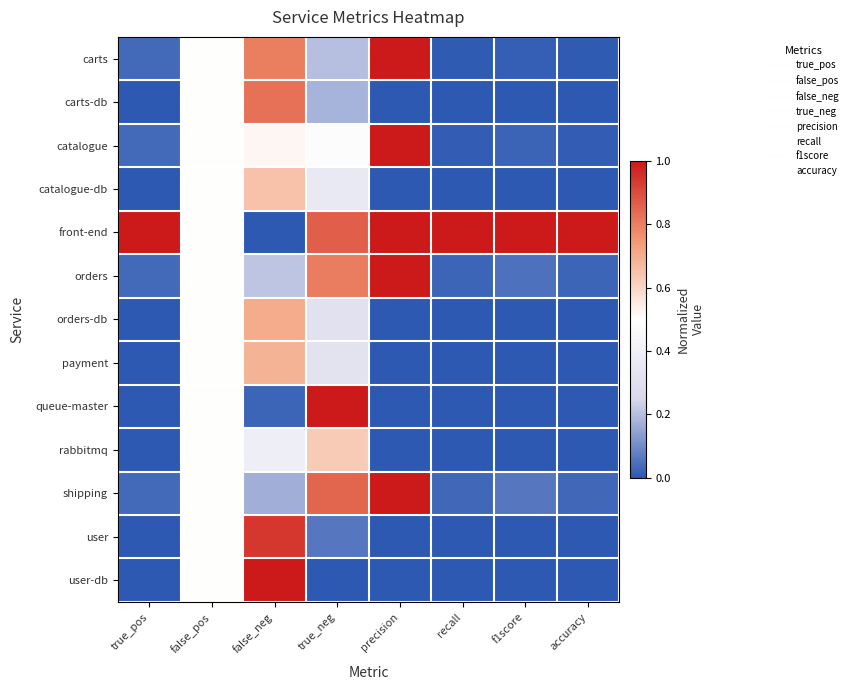

Which category has the lowest value across all series?

true_pos